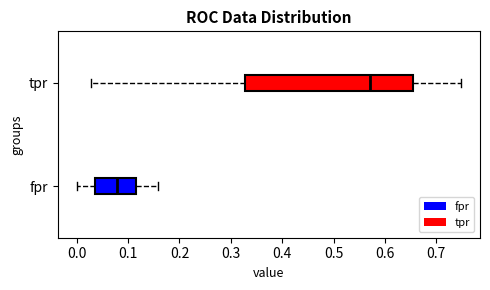

Which box is the widest, from its left edge to its right edge?

tpr